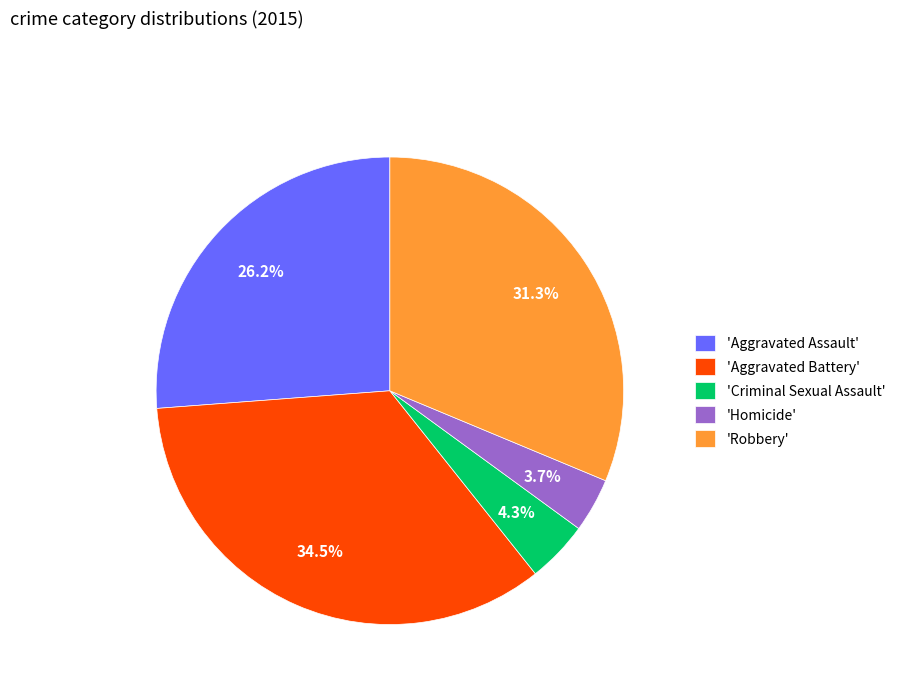

Rank the categories by value from lowest to highest.

'Homicide', 'Criminal Sexual Assault', 'Aggravated Assault', 'Robbery', 'Aggravated Battery'